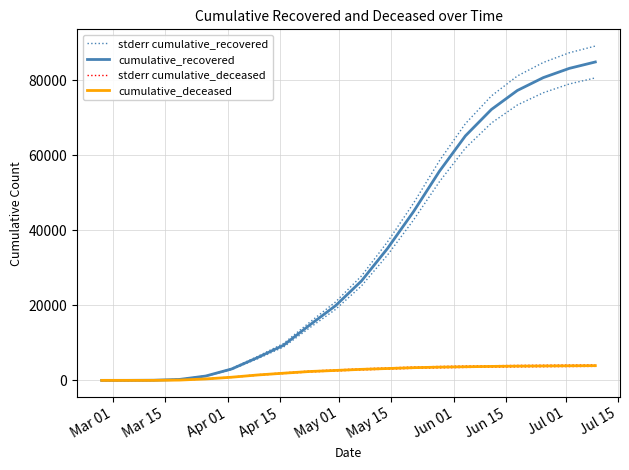

Is this an area chart (filled region under the line)?

No